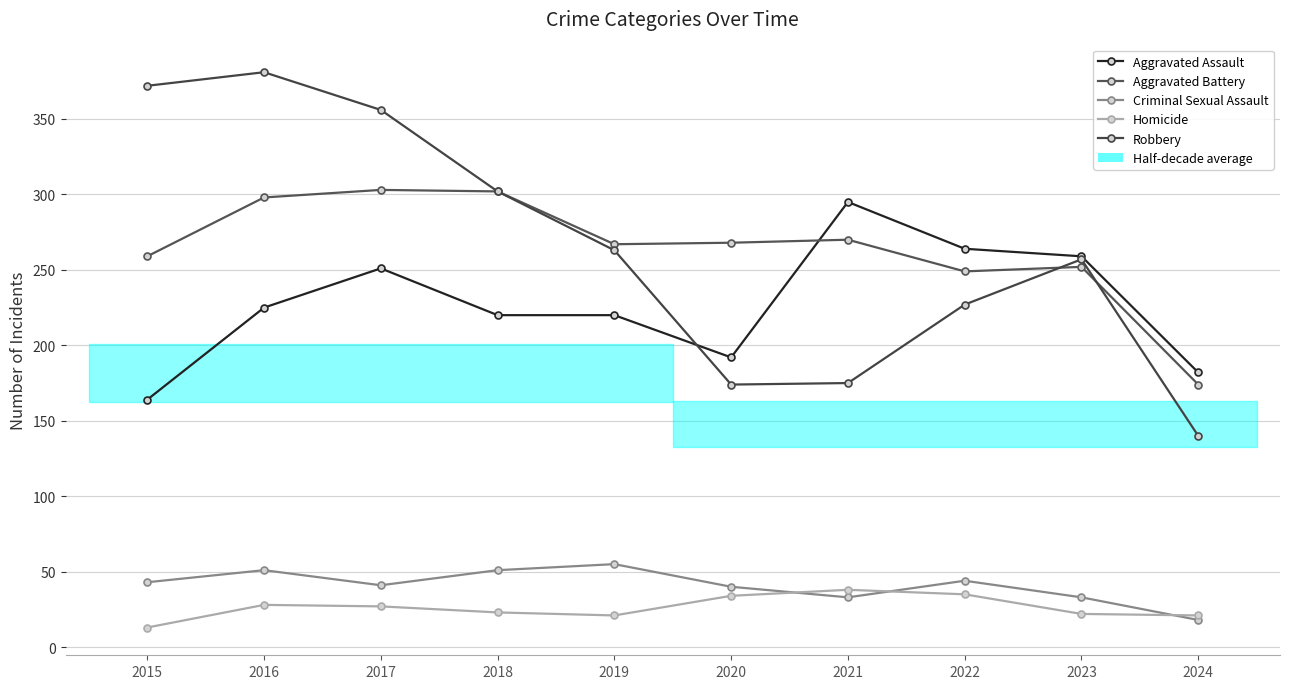

After their last crossing, which series has the higher values: Robbery or Aggravated Assault?

Aggravated Assault